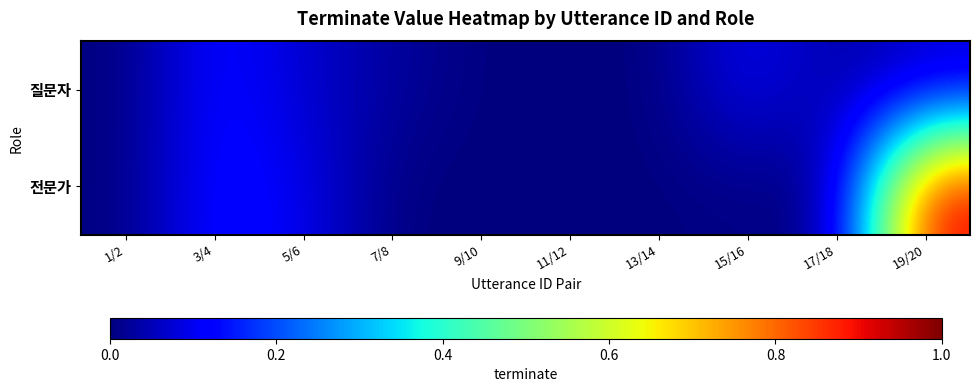

Rank the series at 11/12 from lowest to highest value.

질문자, 전문가